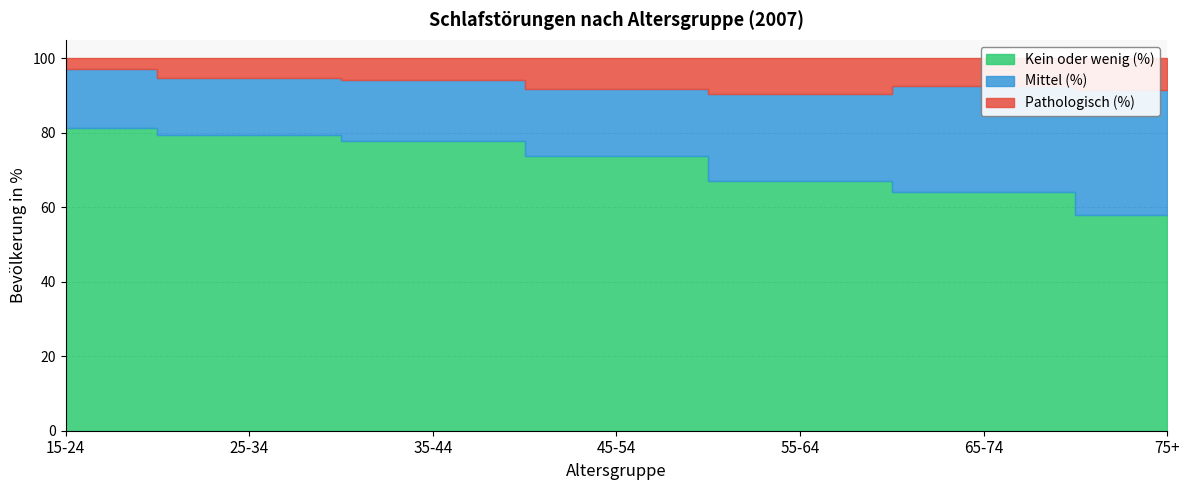

Is the value of Kein oder wenig (%) at 45-54 greater than the value of Pathologisch (%) at 65-74?

Yes